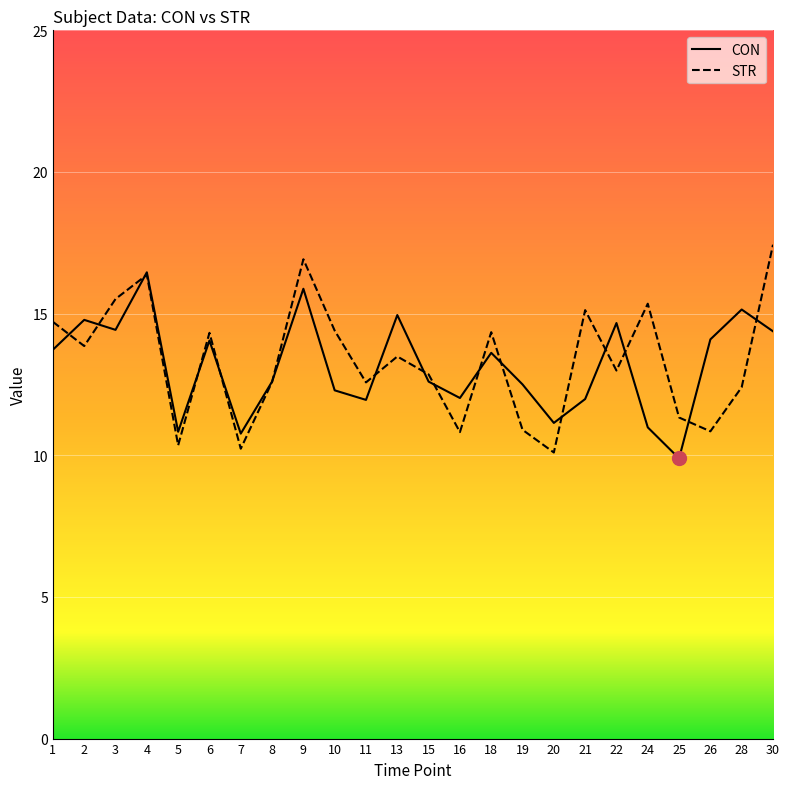

What is the difference between the maximum and minimum values in the STR series?

7.3